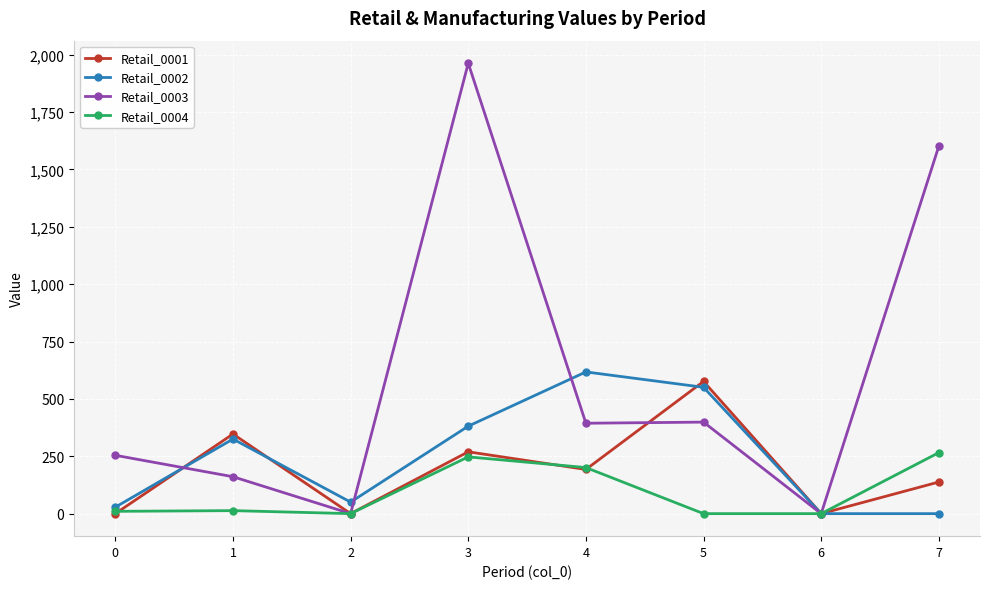

At how many categories does at least one series exceed 26?

7